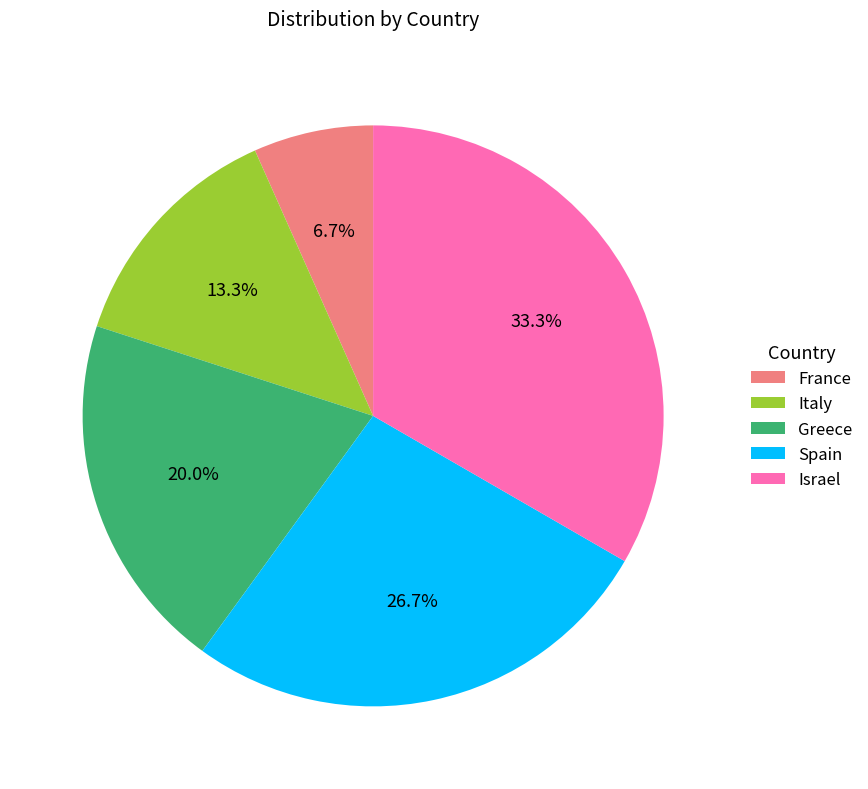

Count the number of slices in the pie.

5